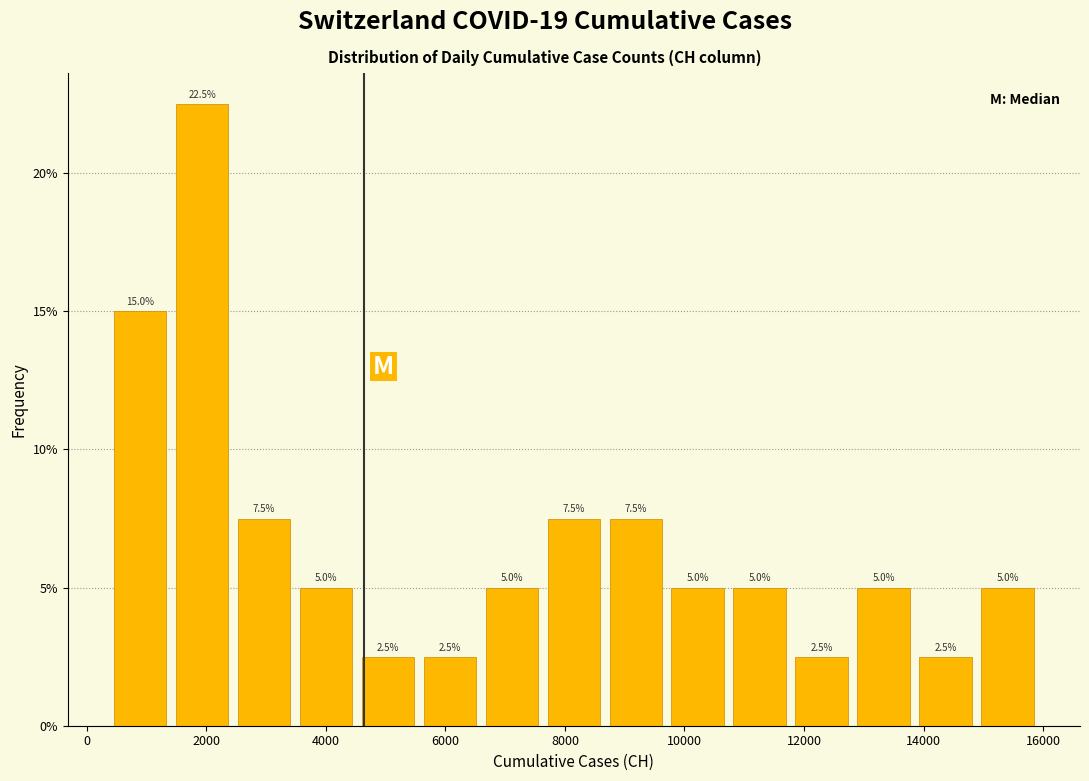

Reading left to right, list every bar in this chart as the range it spans on the x-axis followed by its height. The bar edges are not printed on the chart, so give them approximately, as read against the axis.

400 to 1400: 15.0
1400 to 2400: 22.5
2400 to 3400: 7.5
3400 to 4600: 5.0
4600 to 5600: 2.5
5600 to 6600: 2.5
6600 to 7600: 5.0
7600 to 8600: 7.5
8600 to 9800: 7.5
9800 to 10800: 5.0
10800 to 11800: 5.0
11800 to 12800: 2.5
12800 to 13800: 5.0
13800 to 14800: 2.5
14800 to 16000: 5.0